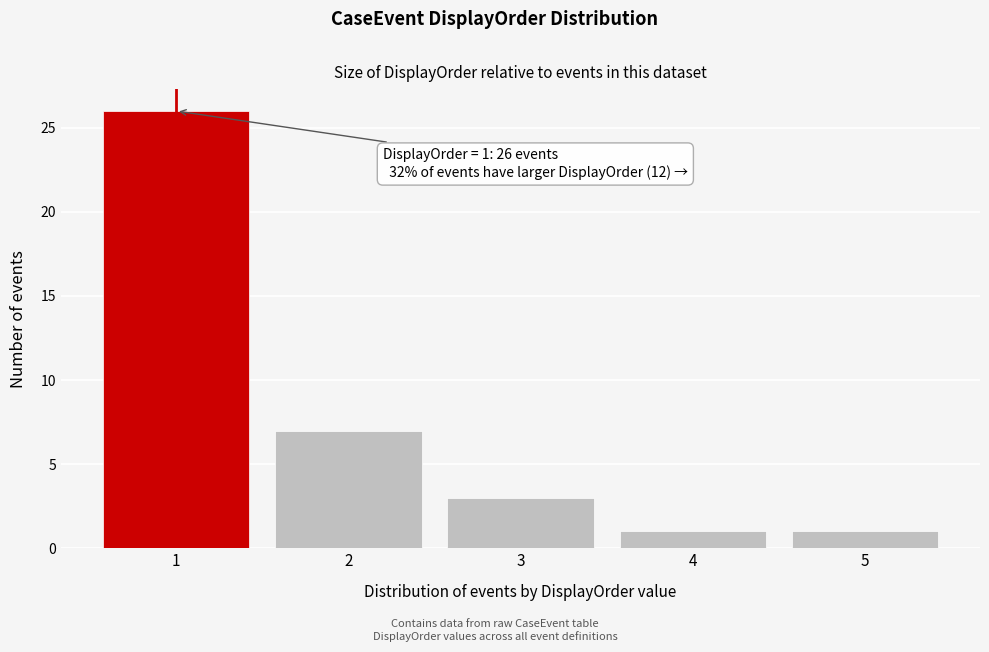

Reading left to right, extract all data points from this chart.

26	7	3	1	1